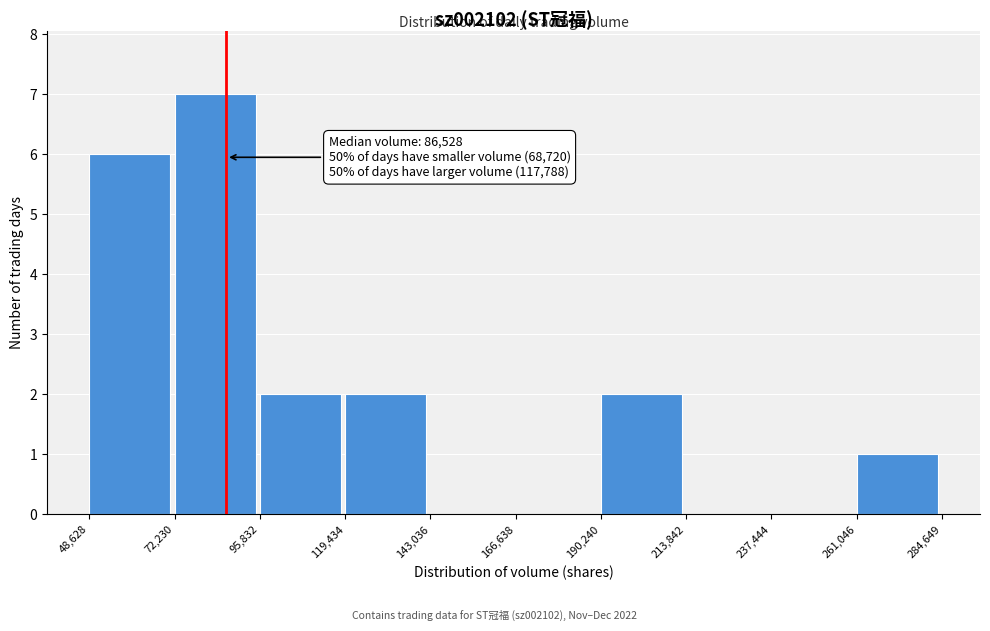

Which range on the x-axis has the tallest bar?

72,230 to 95,832